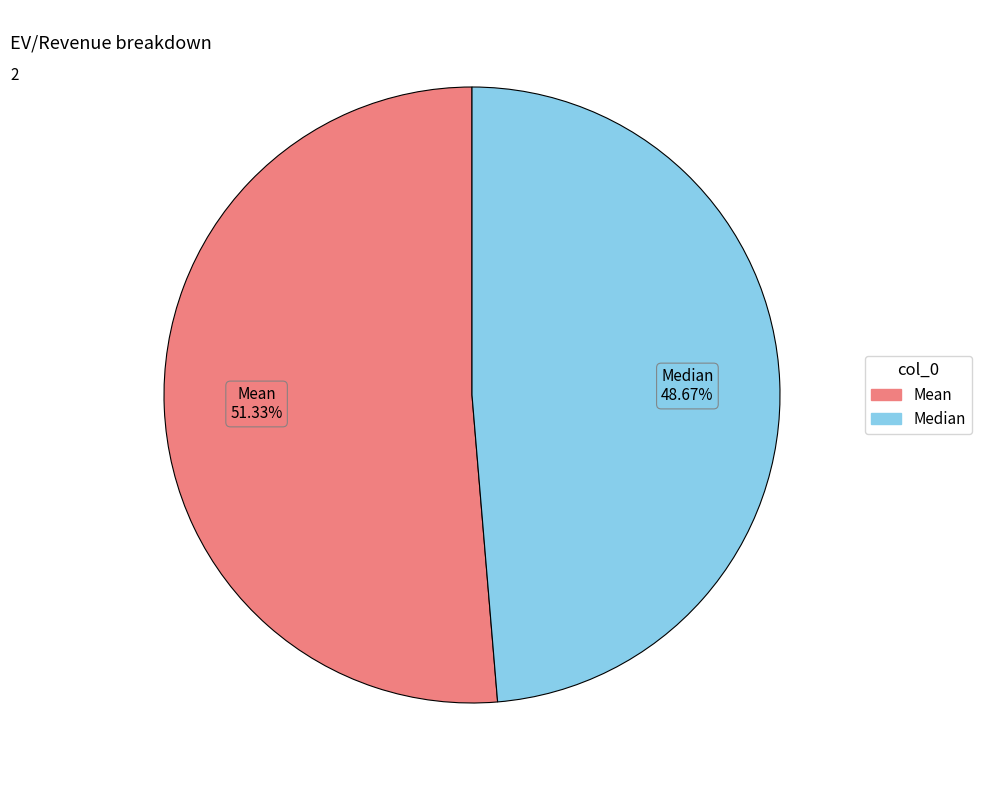

How many segments does this pie chart have?

2